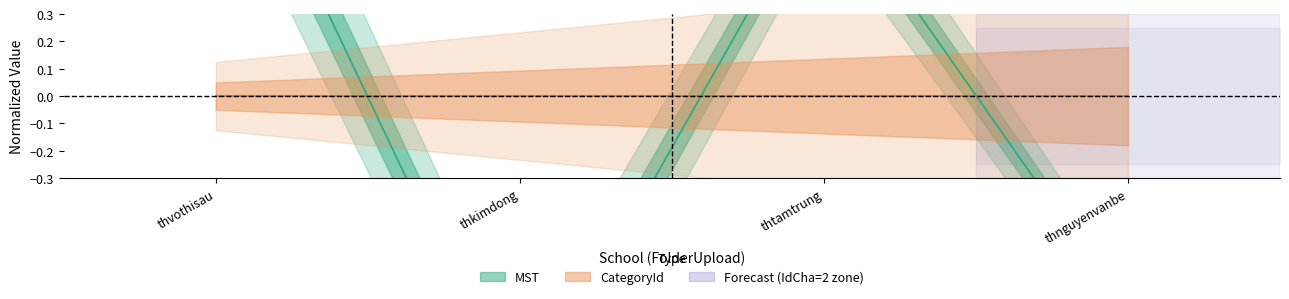

What is the change in value from thkimdong to thnguyenvanbe?

+0.4